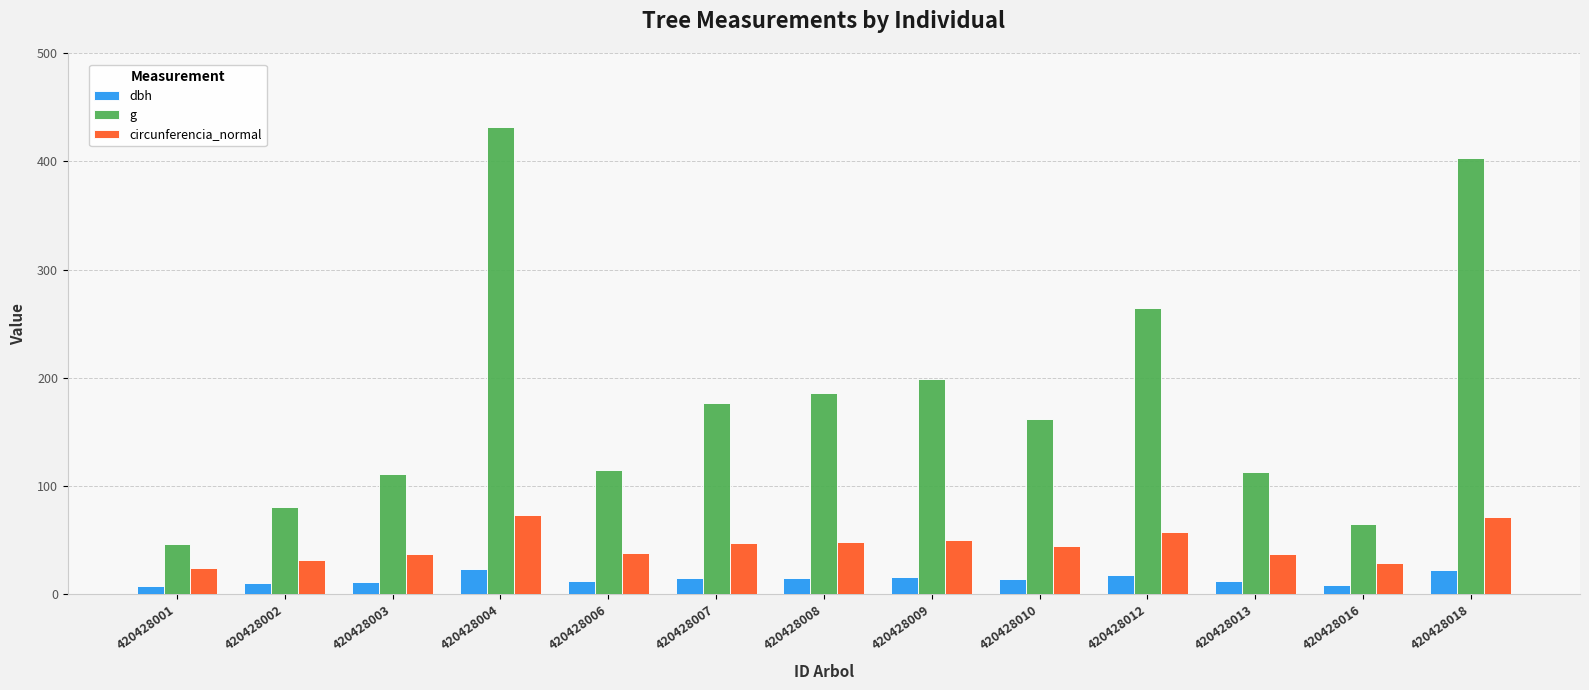

What are all the series names shown in the legend?

dbh, g, circunferencia_normal